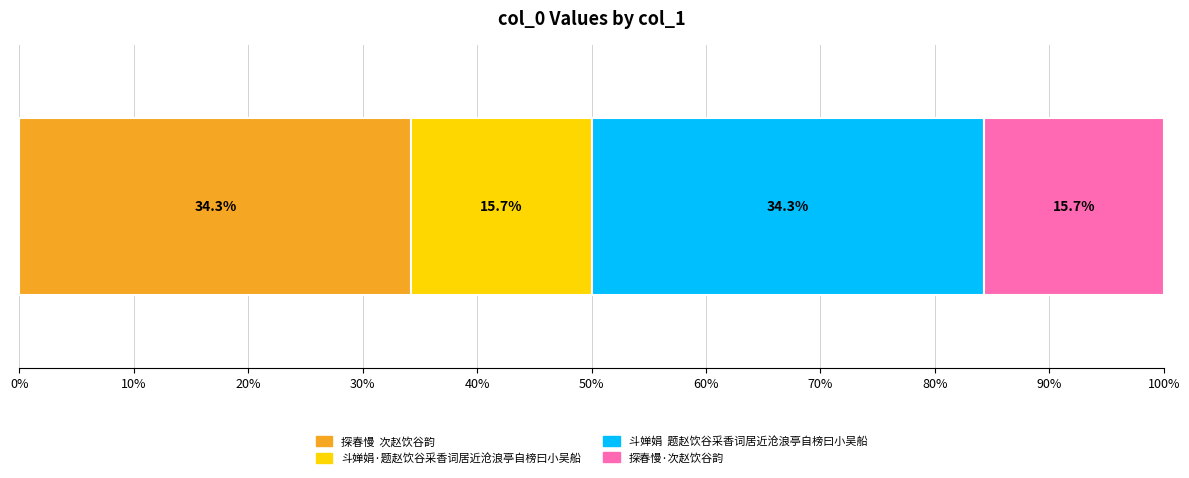

What position from the left is 斗婵娟·题赵饮谷采香词居近沧浪亭自榜曰小吴船?

2